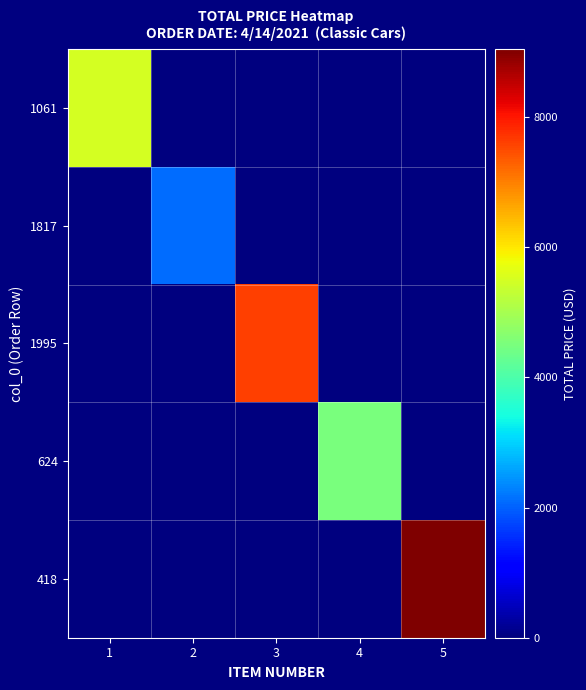

Which series has the largest total across all categories?

418